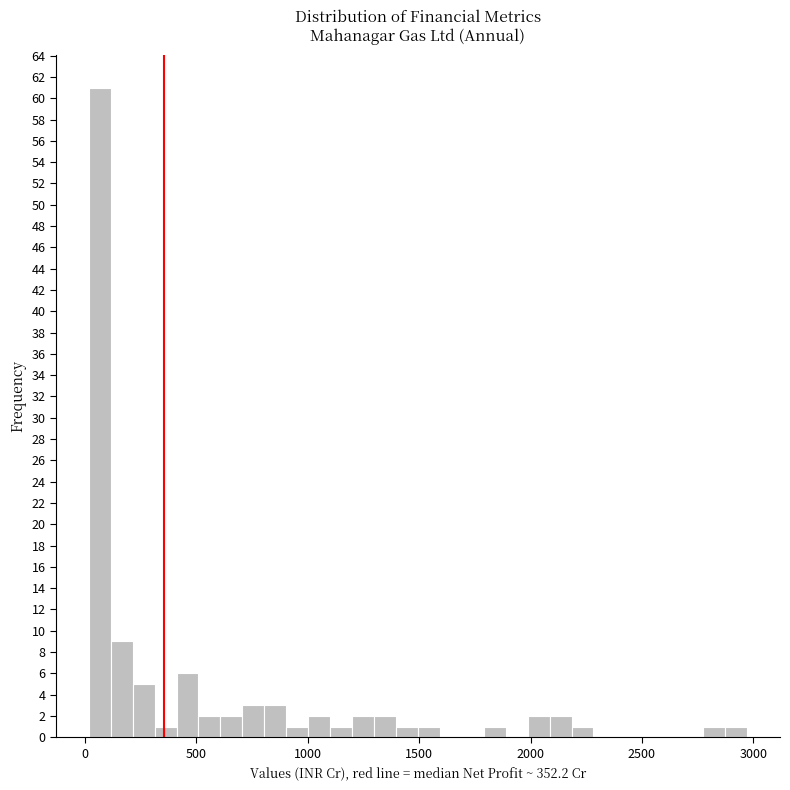

Around what value on the x-axis is the tallest bar? Give the approximate position of its centre, as read against the axis.

50